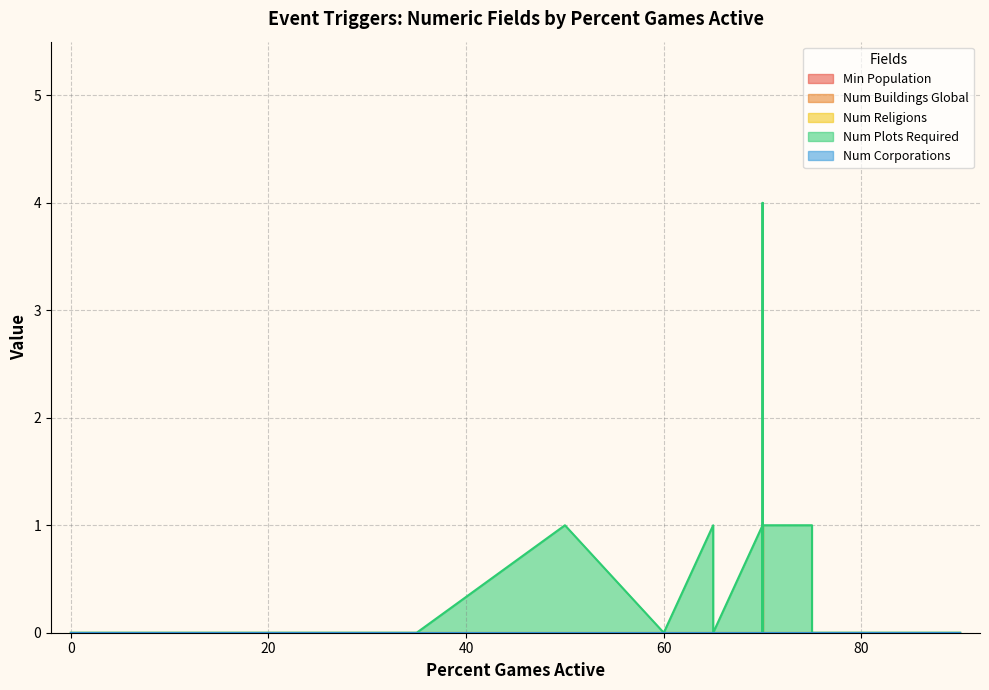

Which series has the largest total across all categories?

Num Plots Required